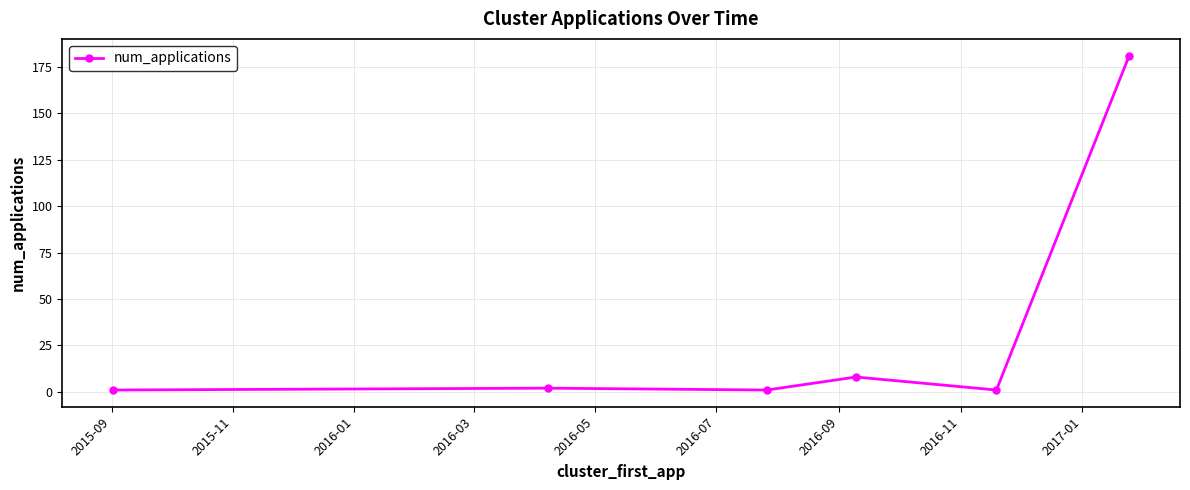

What is the greatest value displayed?

181